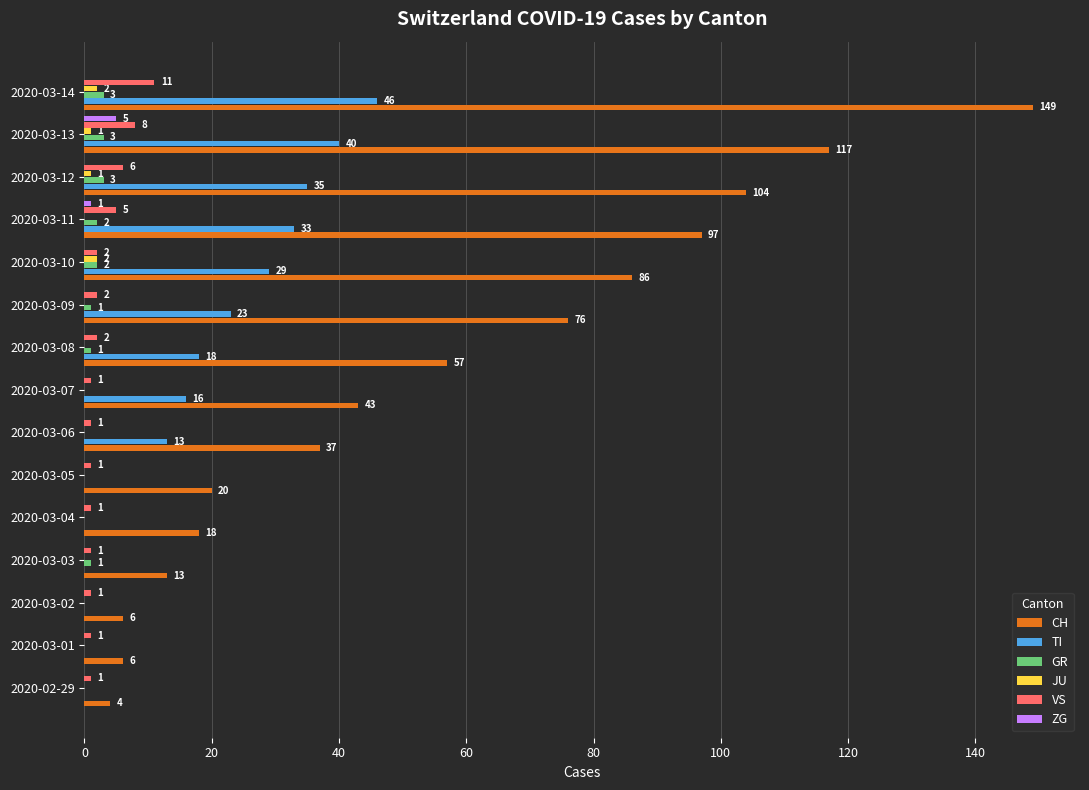

How many distinct data groups are displayed?

6